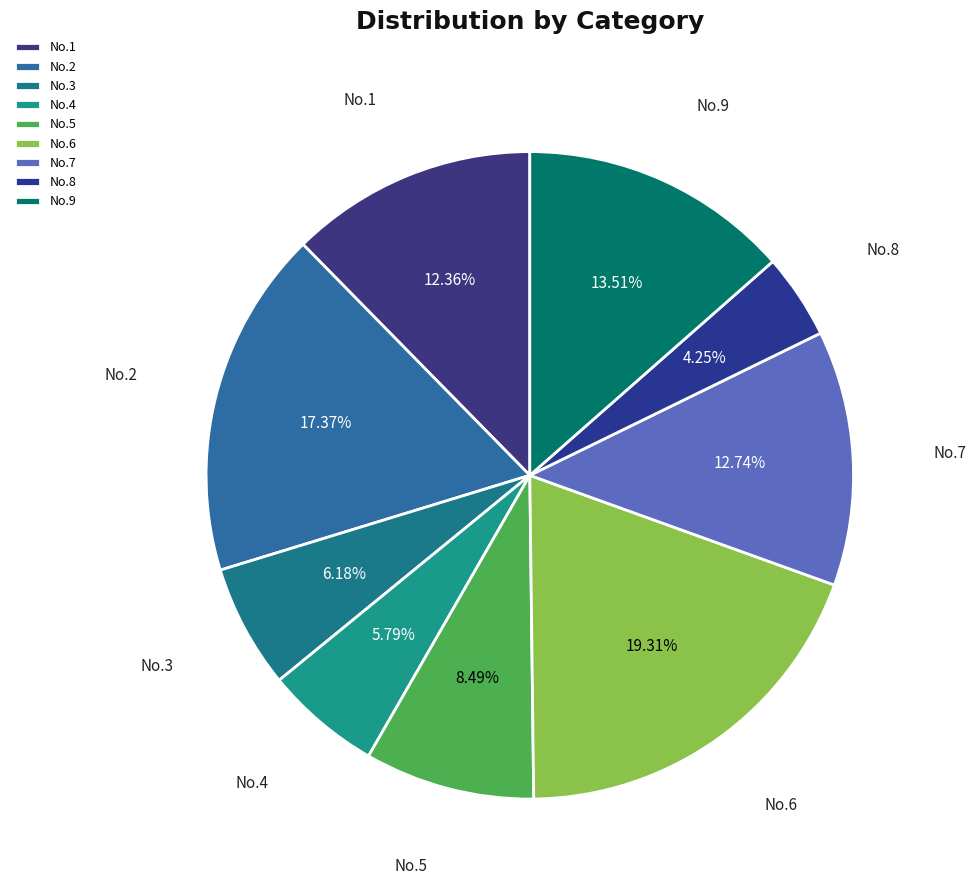

Between No.9 and No.2, which is larger?

No.2